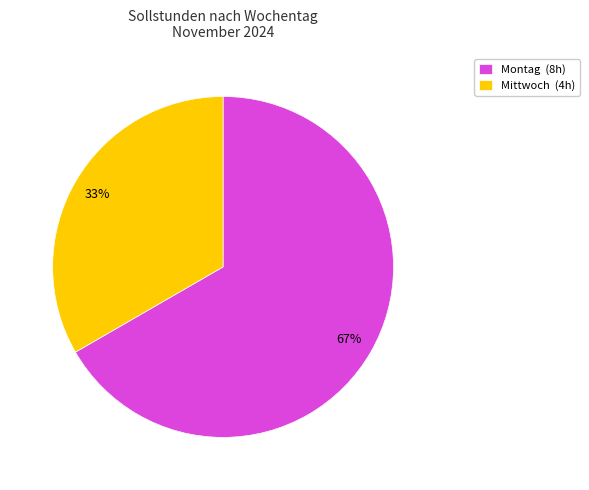

Does any single category account for the majority?

Yes